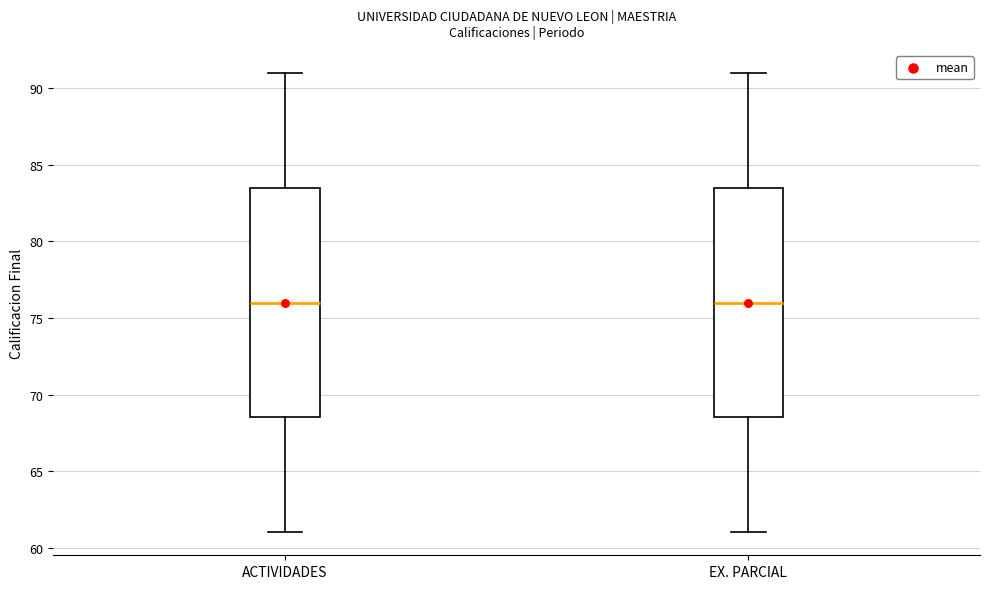

Where is the upper edge of the box for EX. PARCIAL on the y-axis? The values are not printed on the chart, so give them approximately, as read against the axis.

83.5